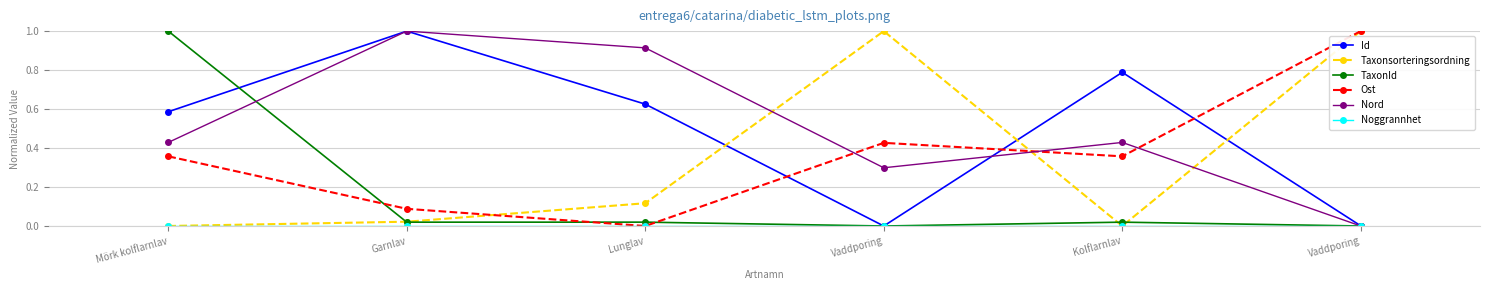

Does the chart display data point markers on the line(s)?

Yes